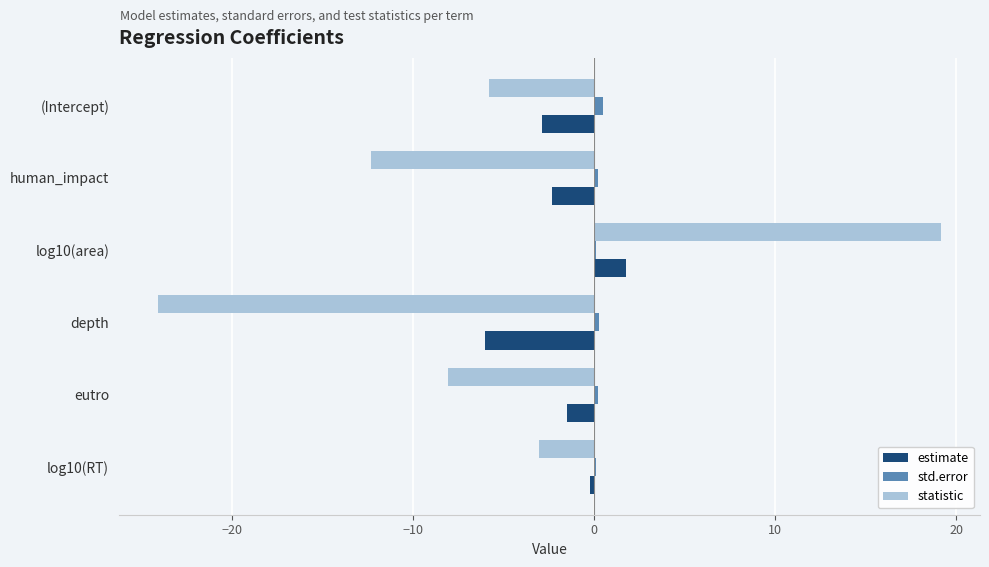

How many values in estimate are above zero?

1